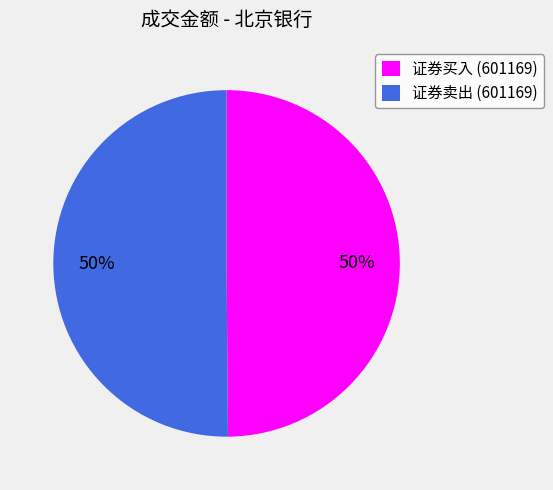

True or false: 证券卖出 (601169) accounts for 42% of the total.

False